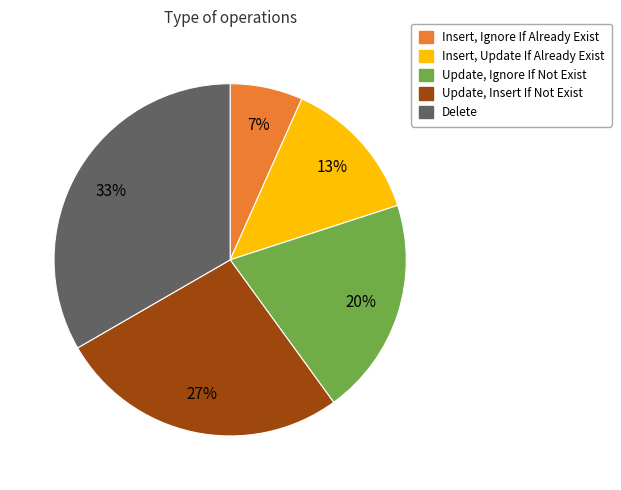

To the nearest percent, what is the average slice percentage?

20%